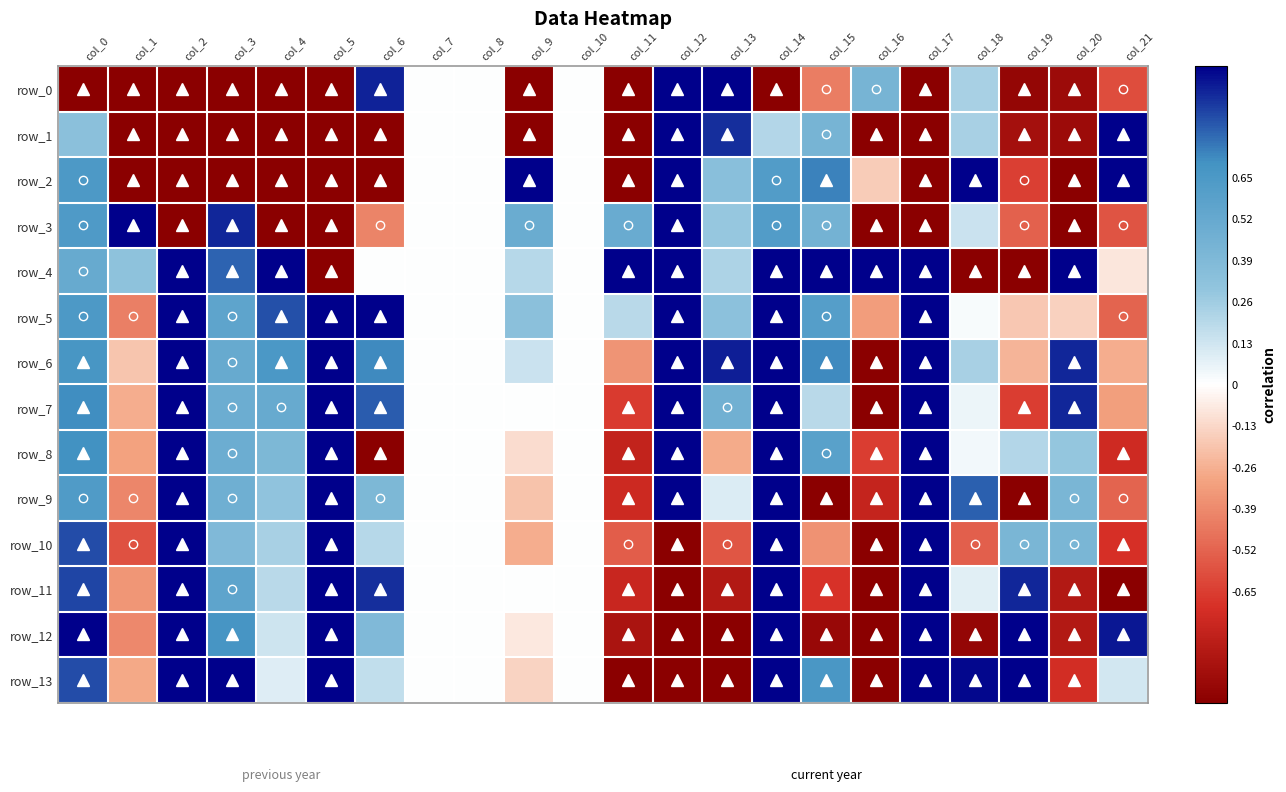

What is the lowest value of the row_12 series?

-1.0